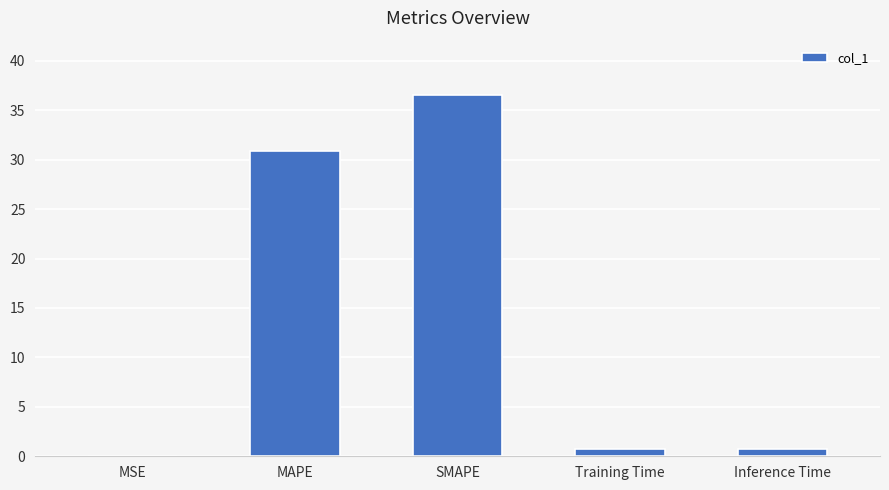

Which label corresponds to the largest value in the chart?

SMAPE